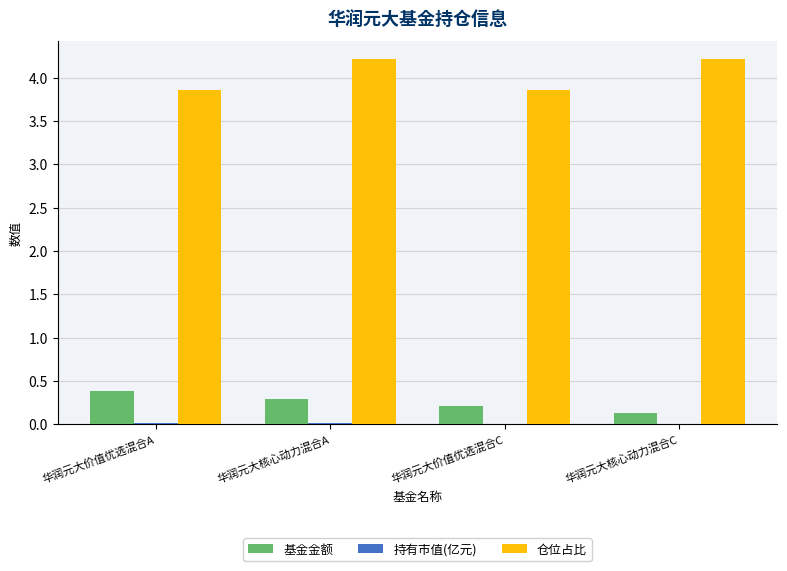

The value of 仓位占比 at 华润元大价值优选混合C is 6.8. True or false?

False